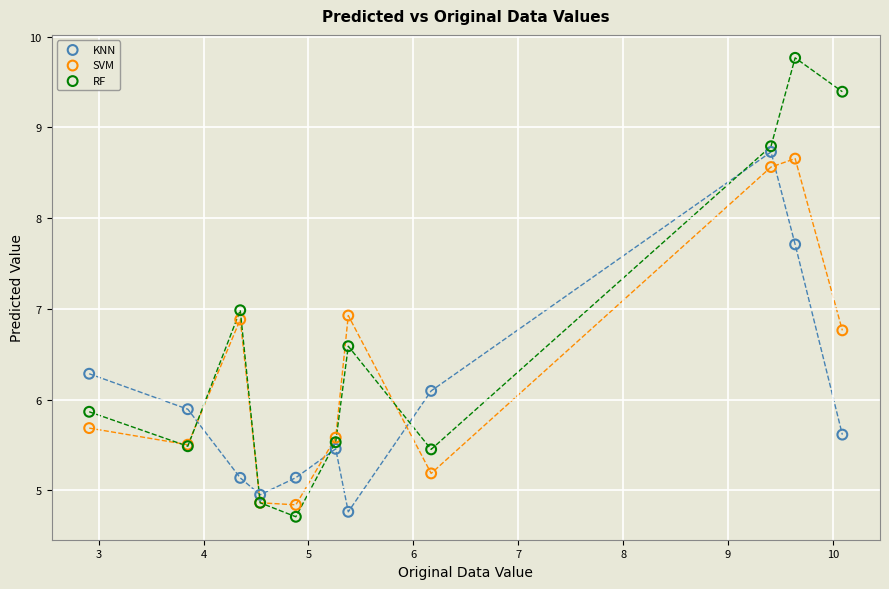

What are all the series names shown in the legend?

KNN, SVM, RF